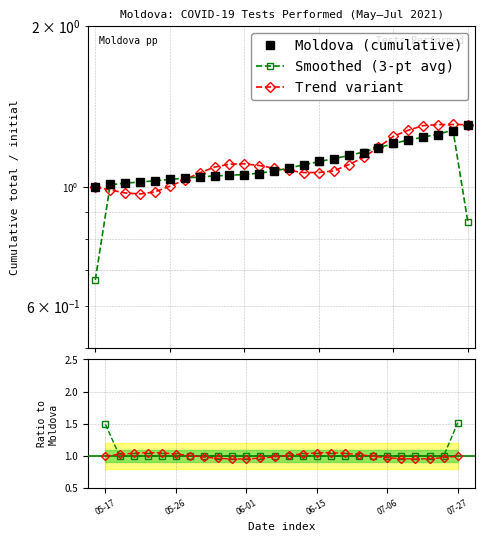

Where is Variant ratio nearest to the value 1?

05-17